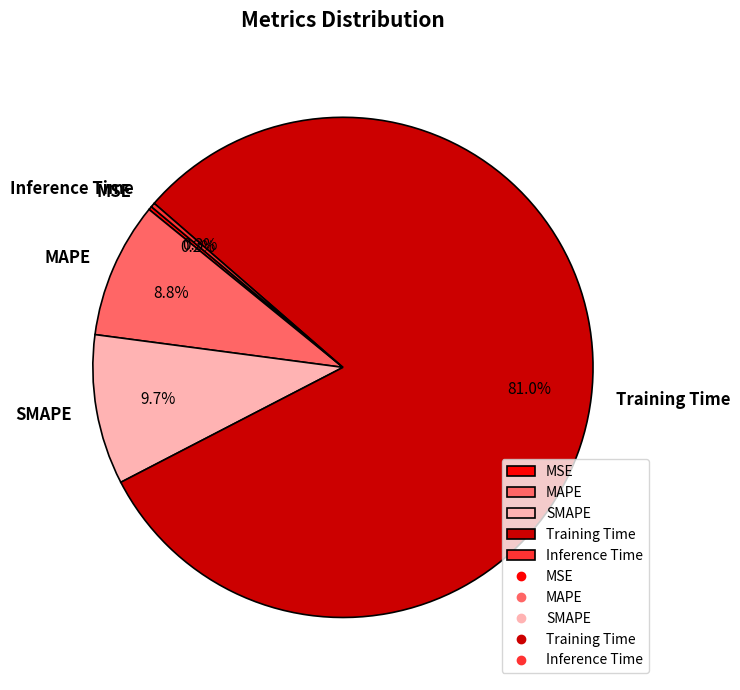

What is the largest slice in the pie chart?

Training Time